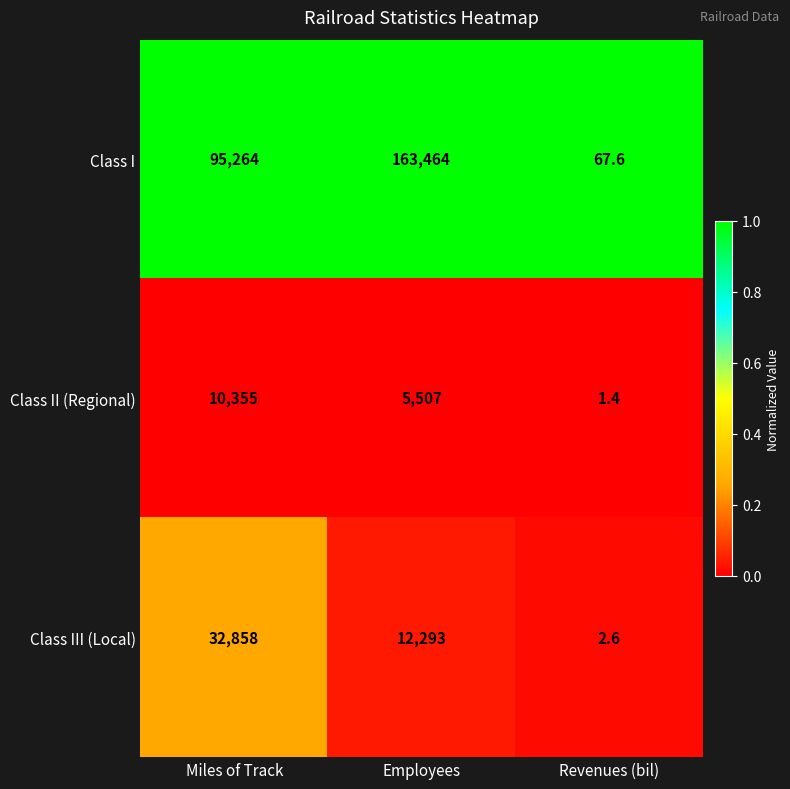

How many categories are shown in the chart?

3